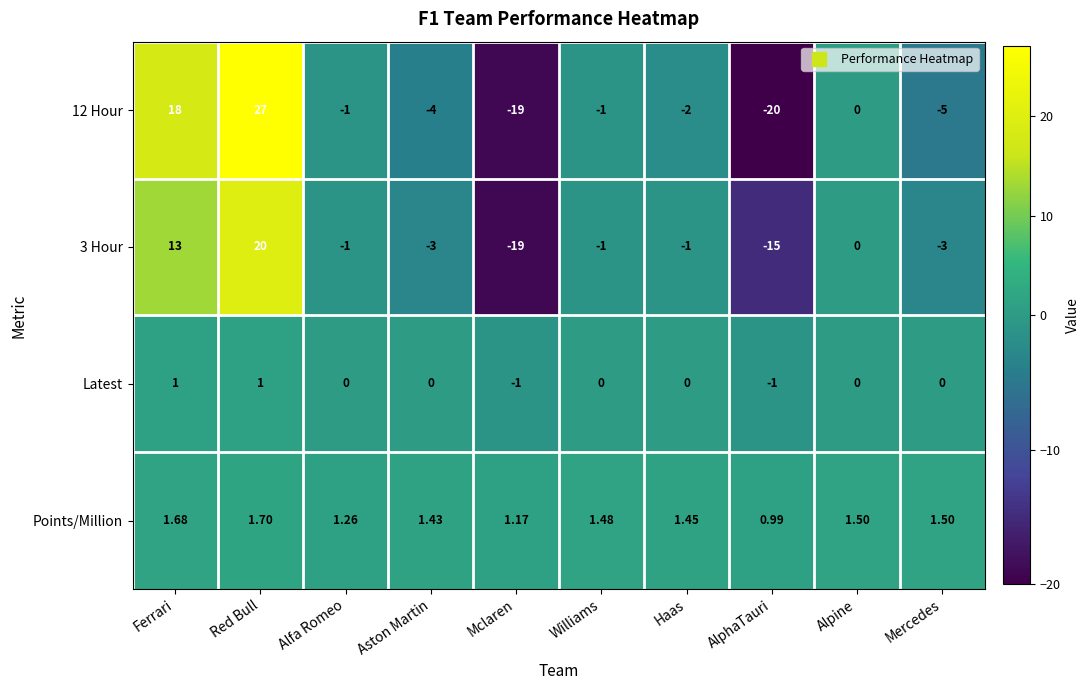

Which series has the largest total across all categories?

Points/Million